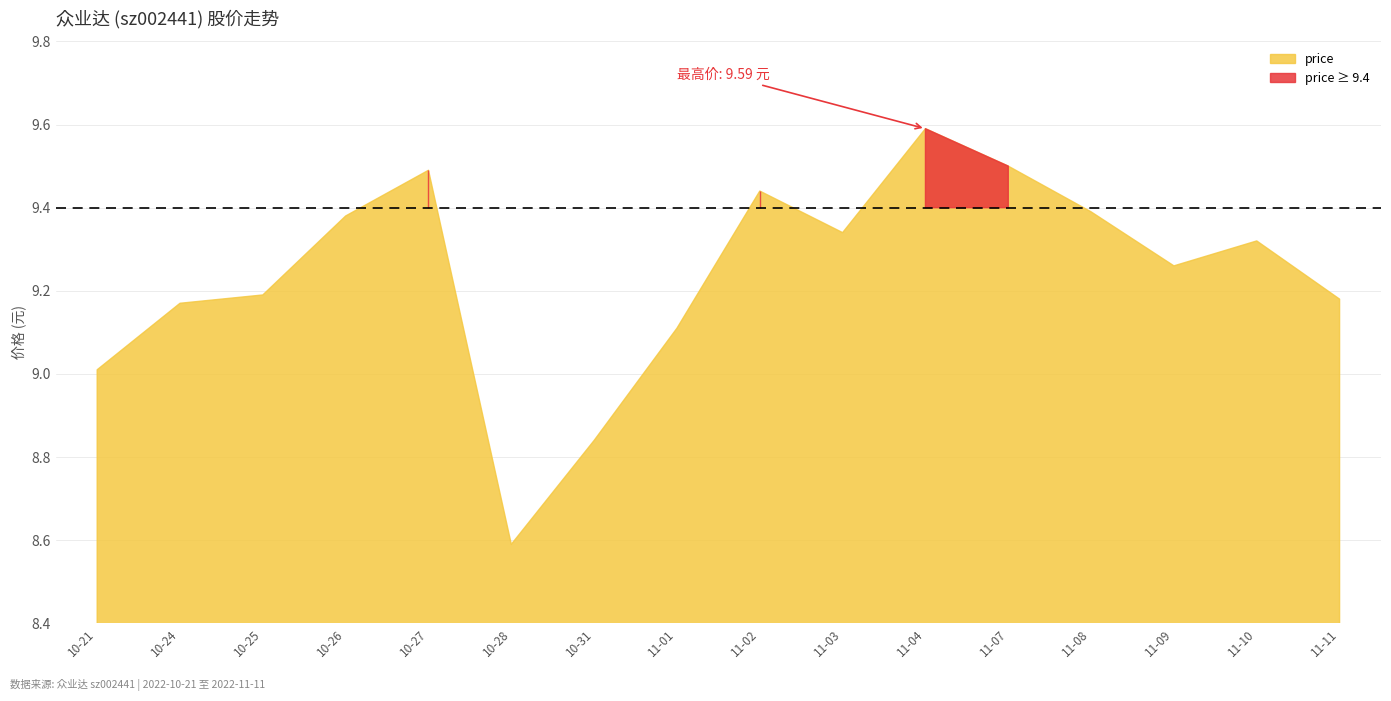

How many data points does each series have?

16